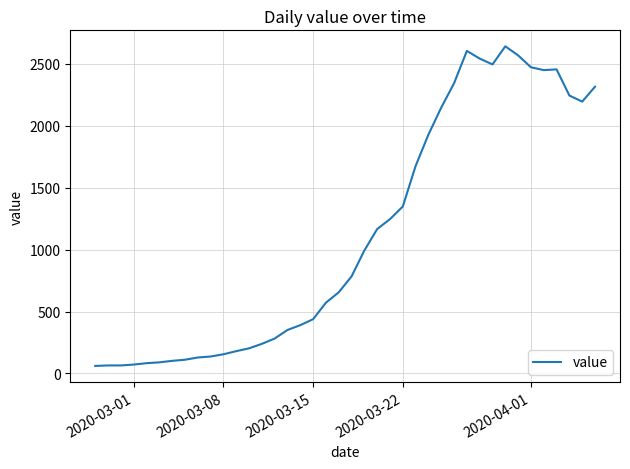

How many lines are shown in the chart?

1